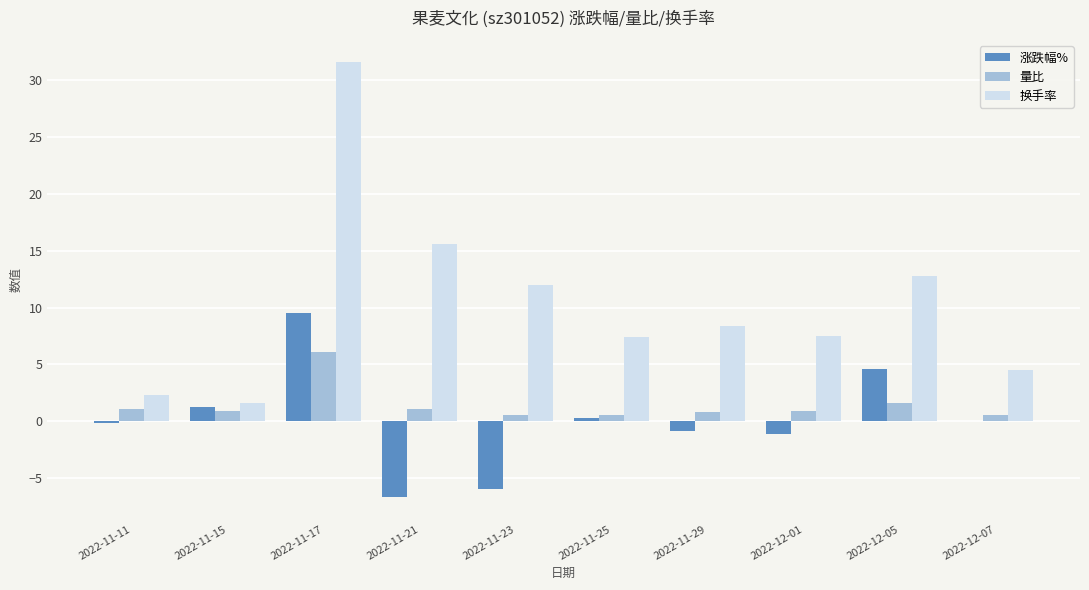

At which label does 换手率 first exceed 8?

2022-11-17